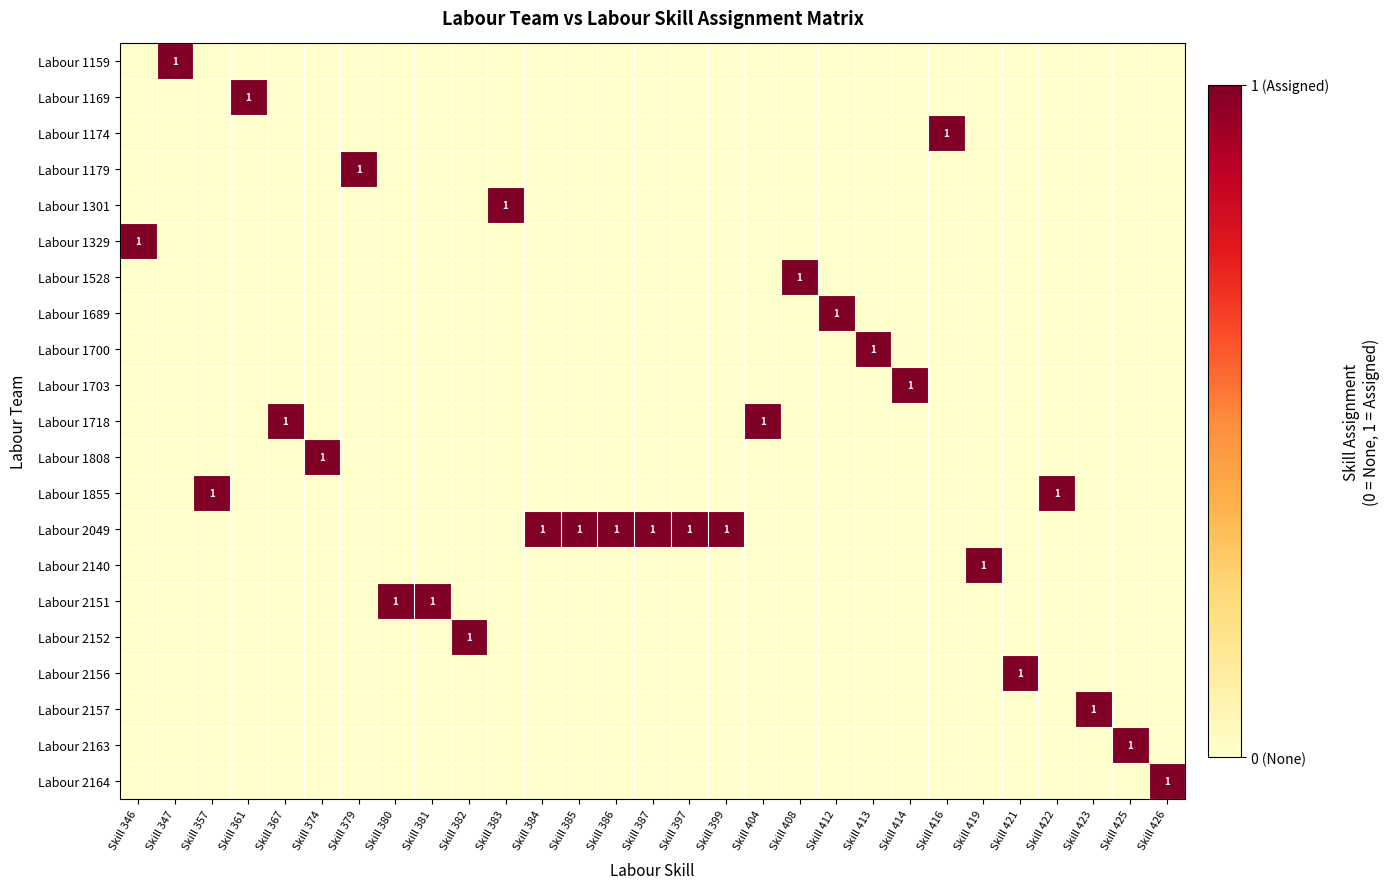

Is it true that Labour 1855 equals 2 at Skill 357?

False